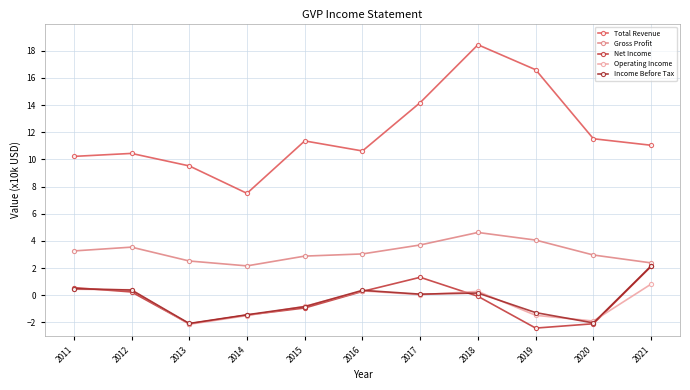

How many lines are shown in the chart?

5